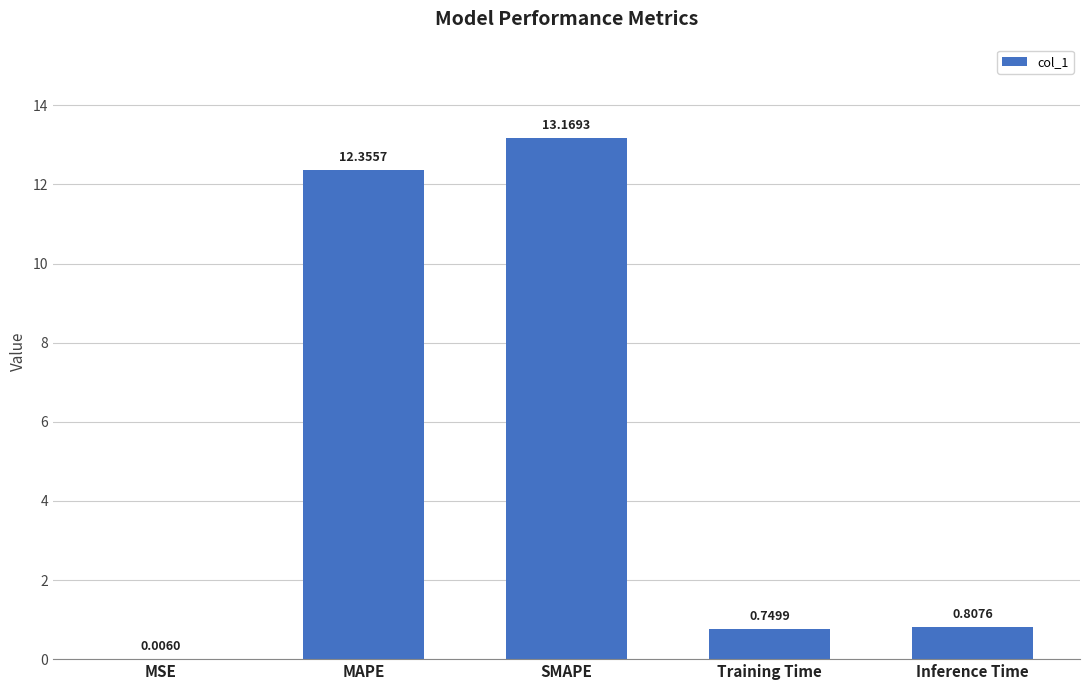

Between SMAPE and Training Time, which is larger?

SMAPE